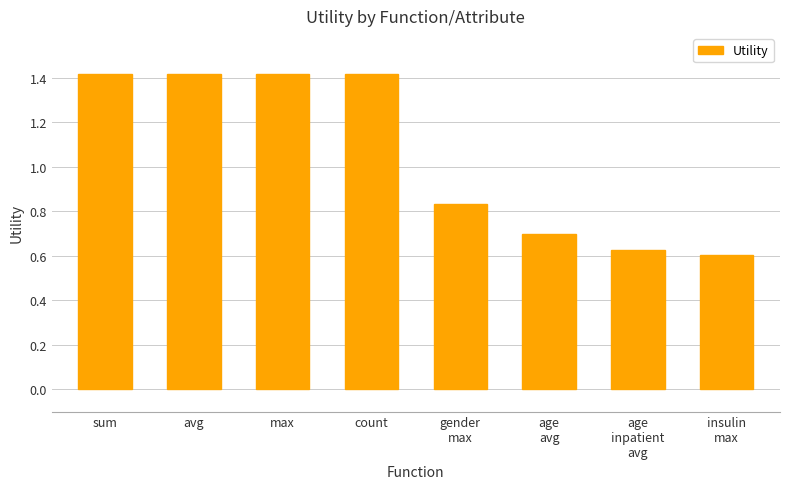

How many bars are there in total?

8